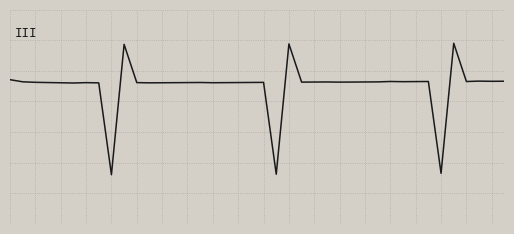

Rank the categories by value from lowest to highest.

8, 21, 34, 5, 7, 11, 4, 12, 16, 13, 6, 17, 10, 14, 18, 3, 15, 19, 20, 2, 26, 23, 27, 24, 28, 25, 29, 1, 31, 32, 36, 33, 30, 38, 39, 37, 0, 9, 22, 35